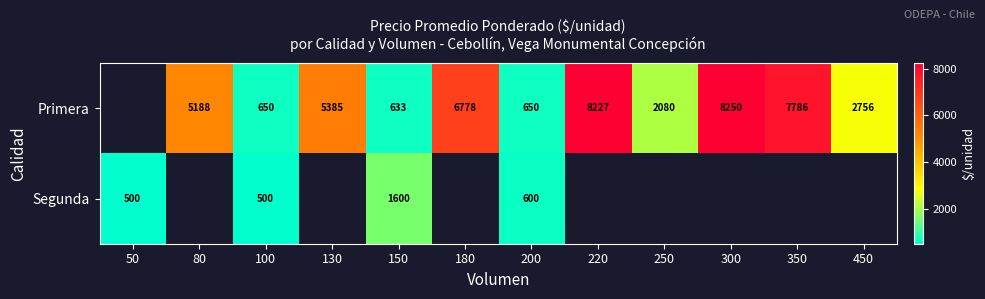

The value of Segunda at 150 is 1034. True or false?

False